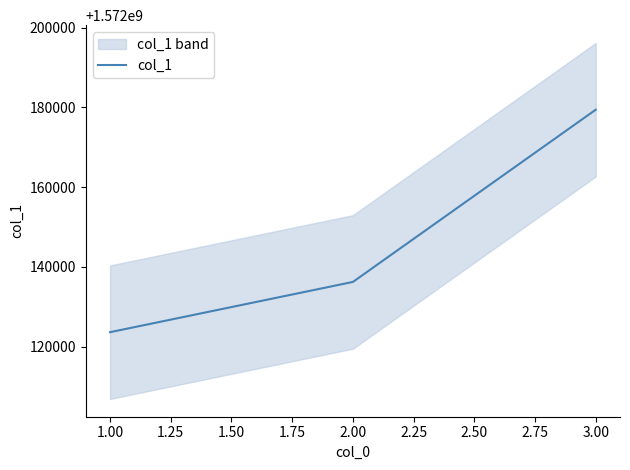

What is the value of the 3rd point from the left?

1572179400